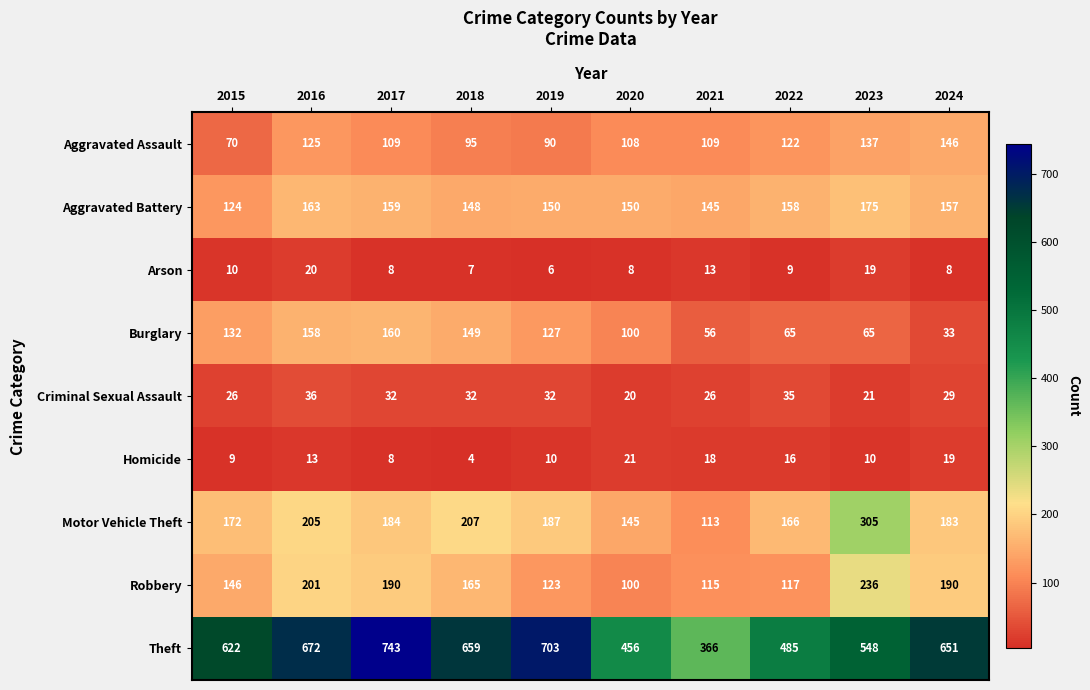

Read the Aggravated Assault value at 2020, to the nearest 5.

110